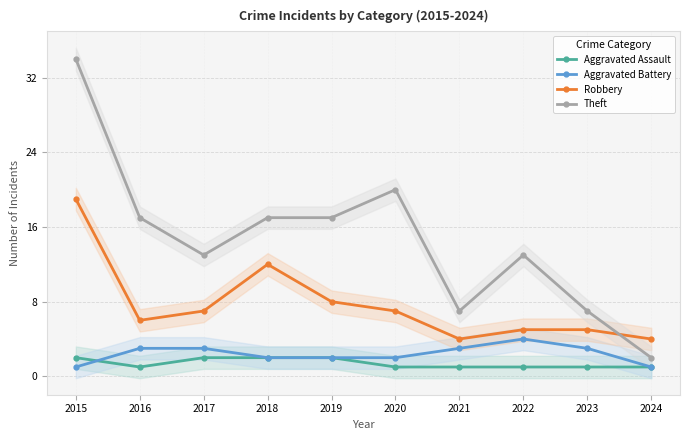

What is the difference between the maximum and minimum values in the Aggravated Battery series?

3